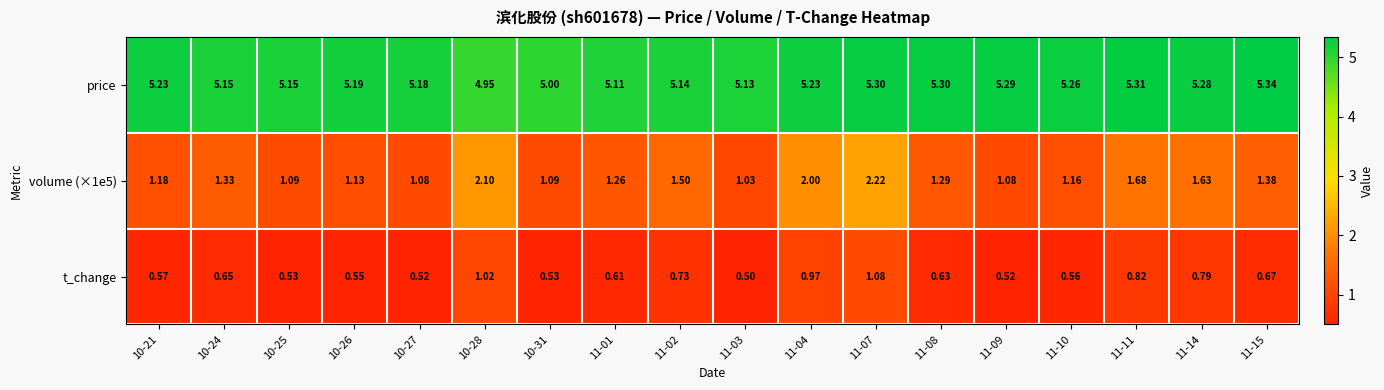

Is the value of volume (×1e5) at 11-03 greater than the value of price at 11-10?

No